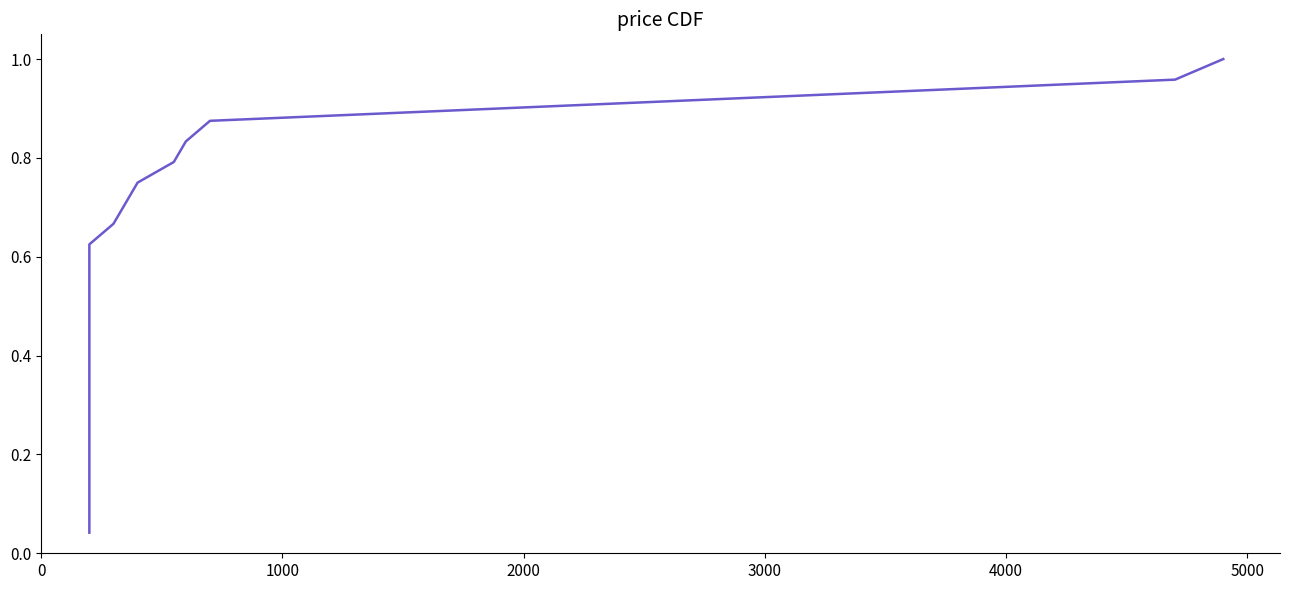

Reading left to right, extract all data points from this chart.

0.0	0.1	0.1	0.2	0.2	0.2	0.3	0.3	0.4	0.4	0.5	0.5	0.5	0.6	0.6	0.7	0.7	0.8	0.8	0.8	0.9	0.9	1.0	1.0